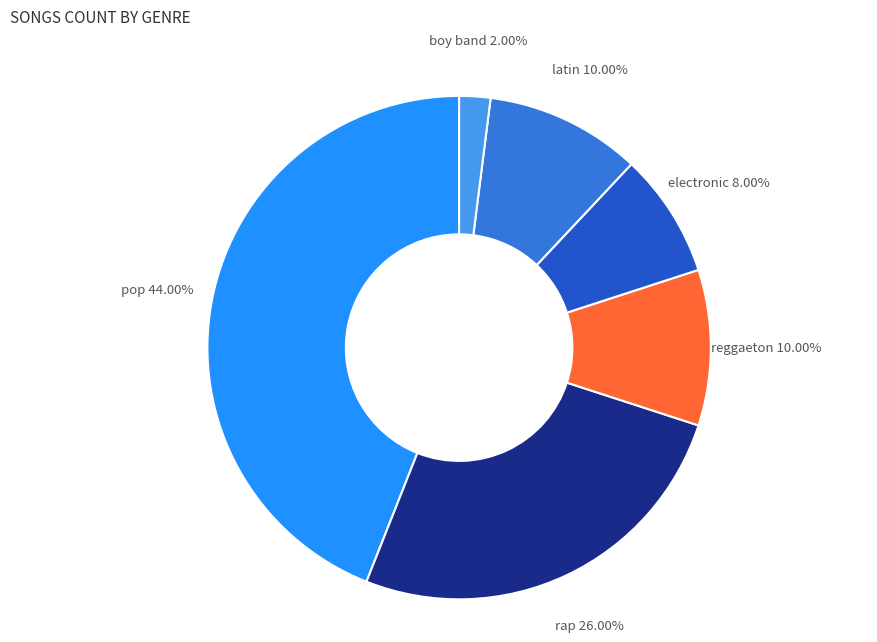

How many segments does this pie chart have?

6